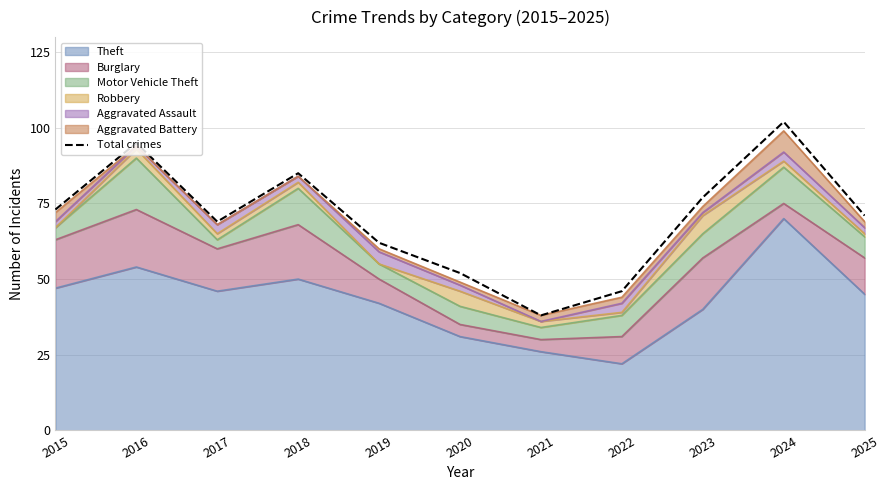

Read the value at 2022, to the nearest 10.

50